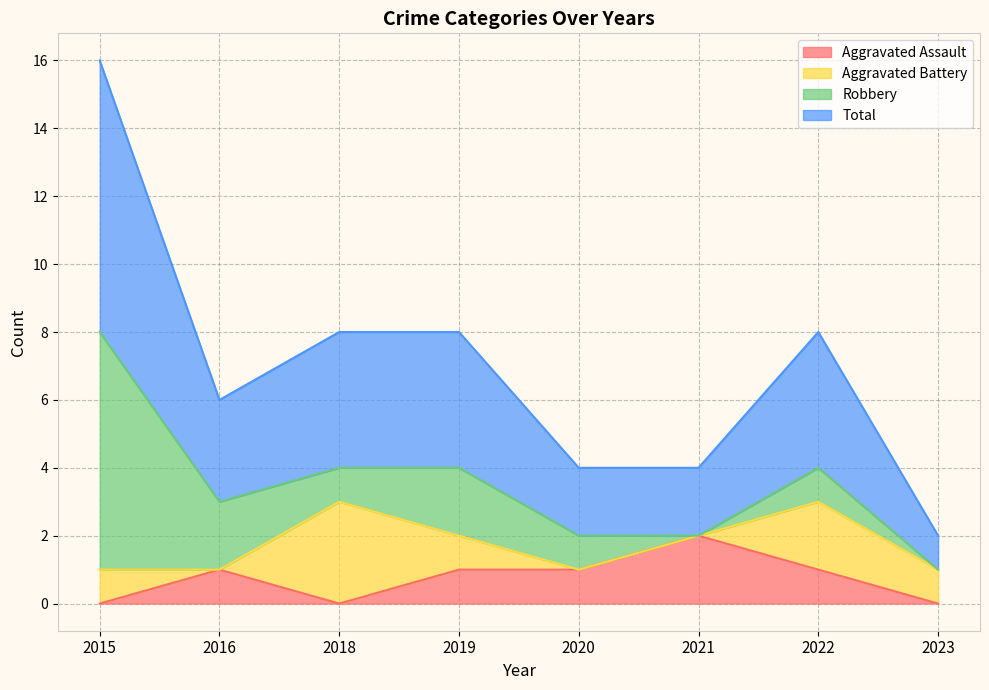

Where is Aggravated Assault nearest to the value 1?

2016